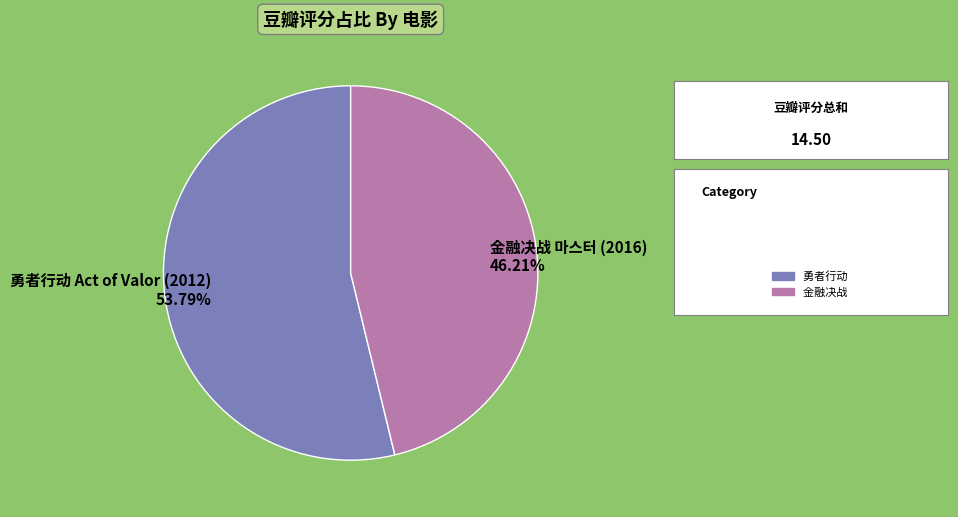

How many slices are in this pie chart?

2